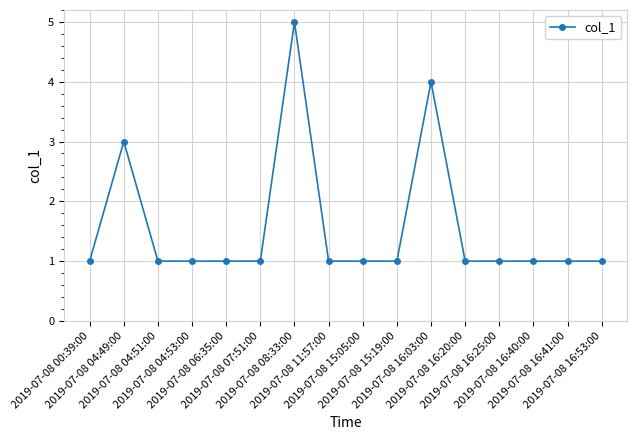

Which category has the highest value across all series?

2019-07-08 08:33:00